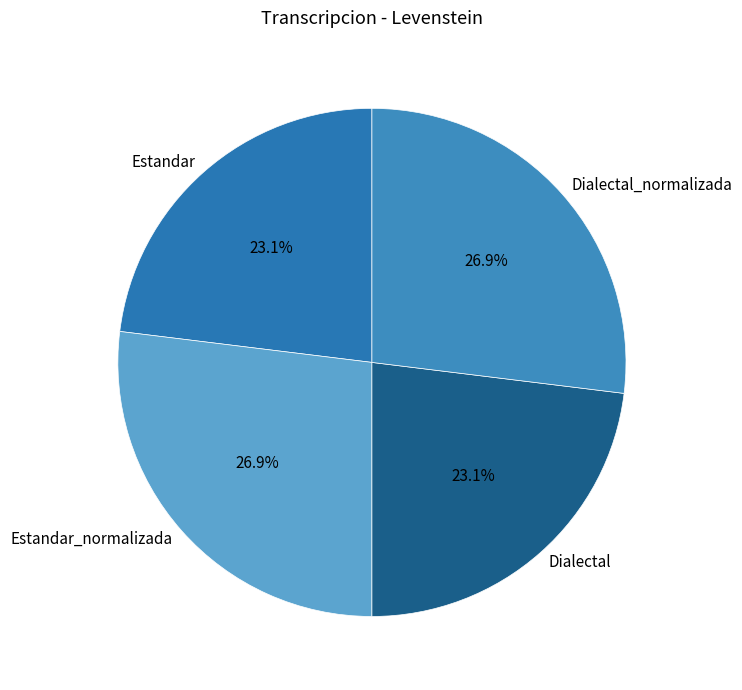

Approximately how many times larger is the value at Estandar_normalizada compared to Estandar?

1.2